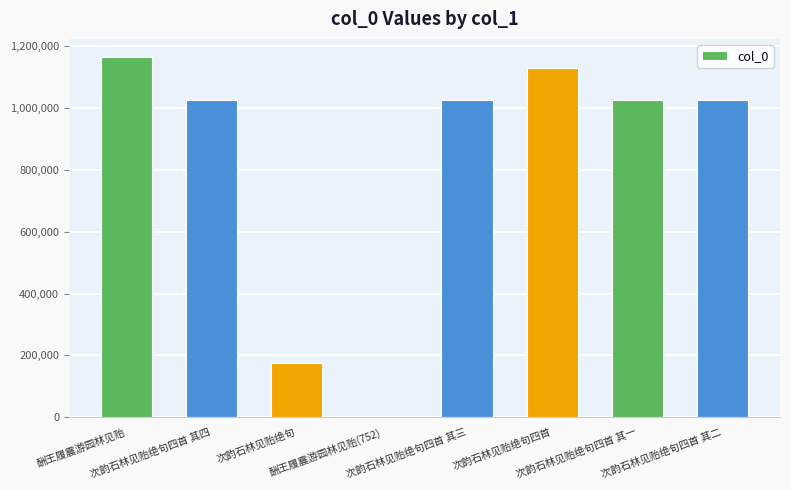

Count the number of categories in the chart.

8